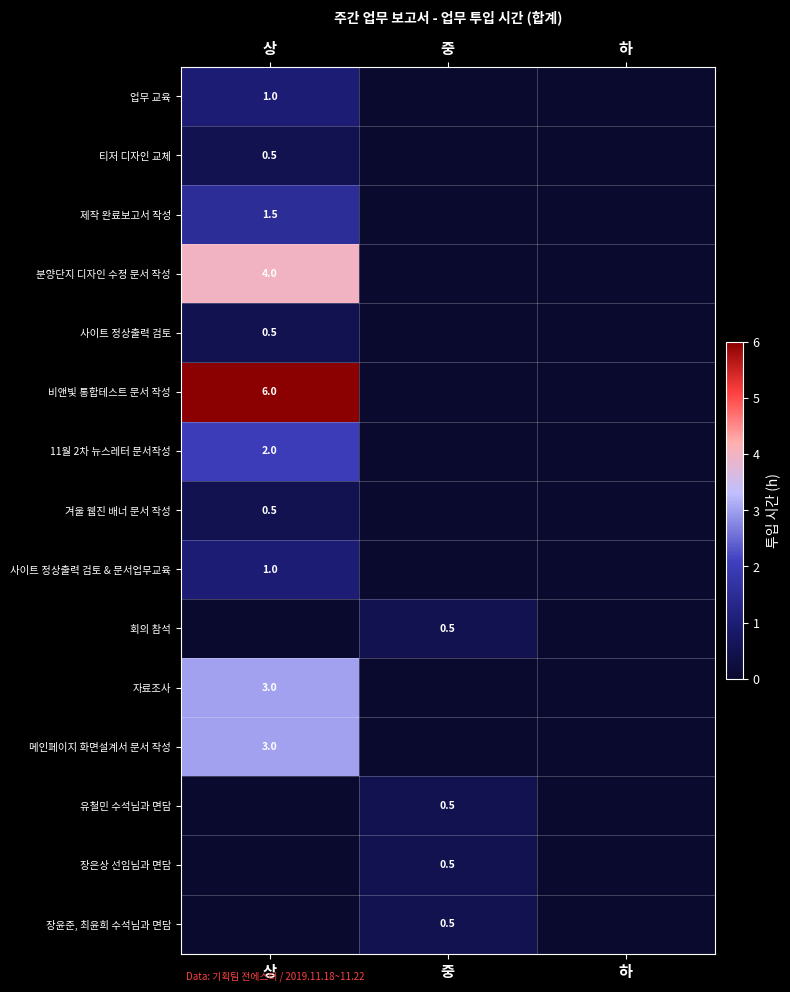

The 제작 완료보고서 작성 series shows 1.5 at 상. True or false?

True